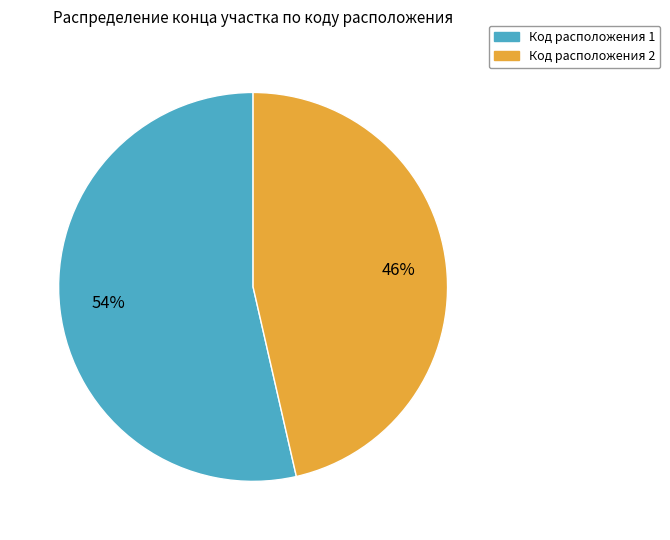

To the nearest percent, what is the average slice percentage?

50%